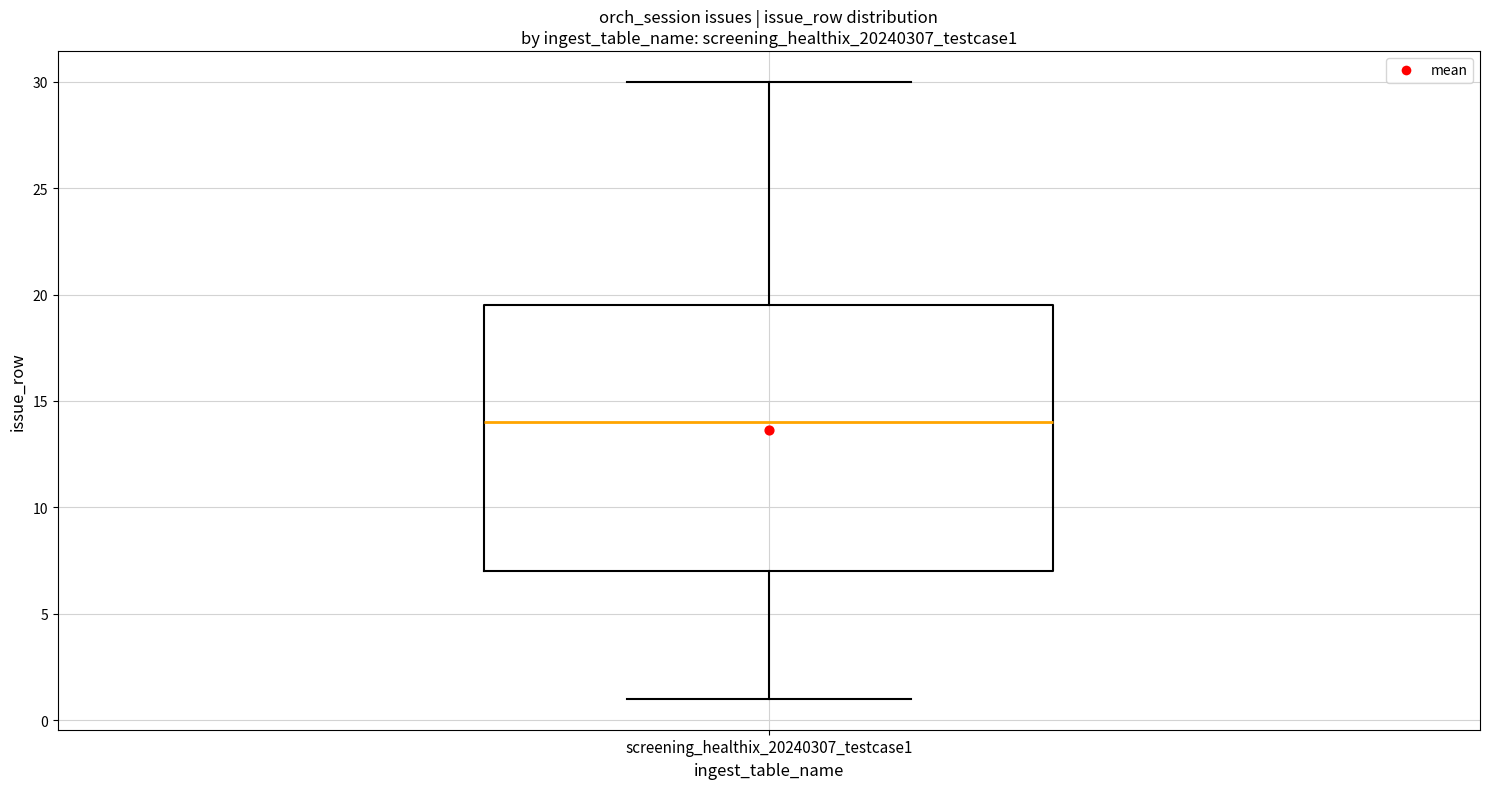

Read this box plot against the y-axis: the position of the median line, the range covered by the box, and the ends of both whiskers. The values are not printed on the chart, so give them approximately, as read against the axis.

median 14.0, box 7.0 to 19.5, whiskers 1.0 to 30.0